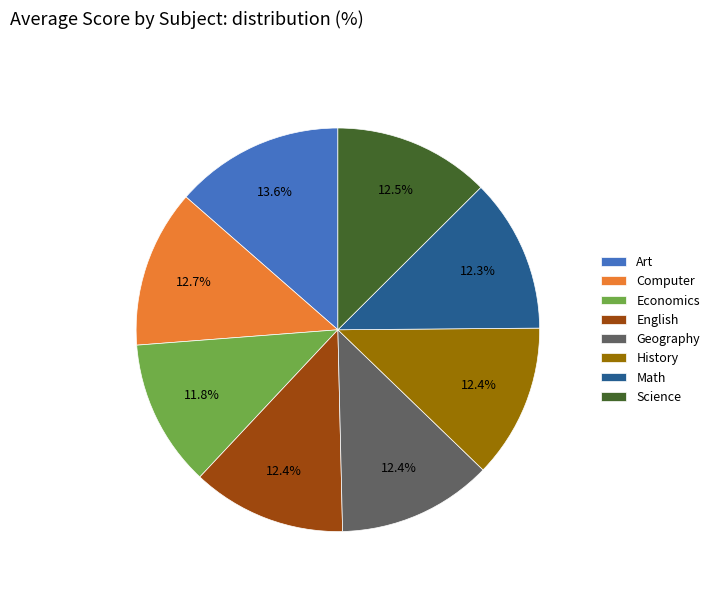

How many slices are in this pie chart?

8